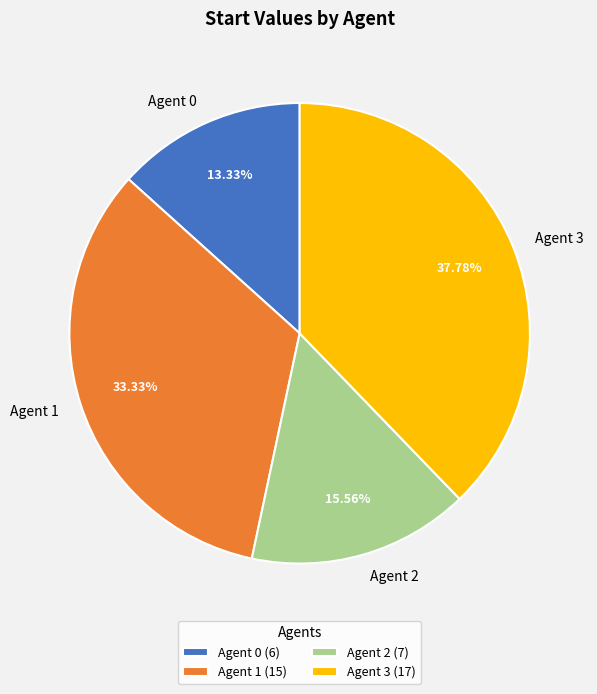

To the nearest percent, what is the combined percentage of Agent 3 and Agent 2?

53%